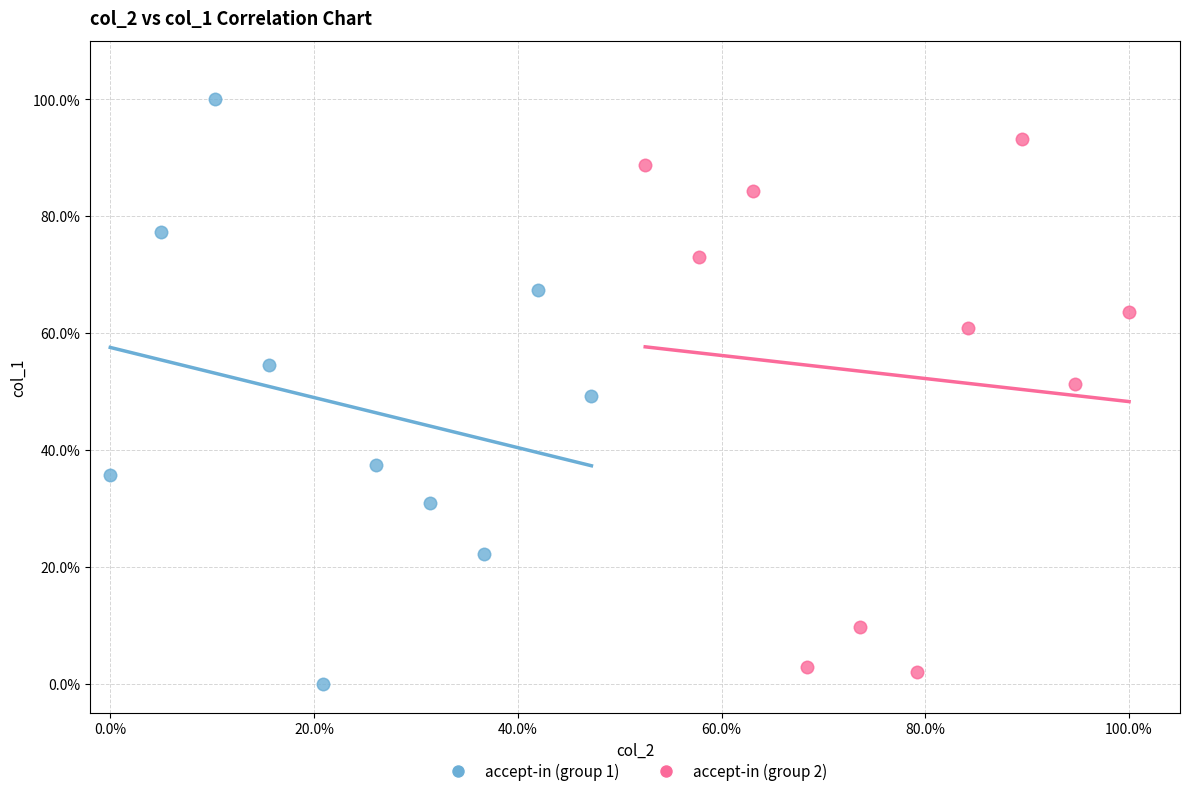

Which series reaches the maximum Y coordinate?

accept-in (group 1)